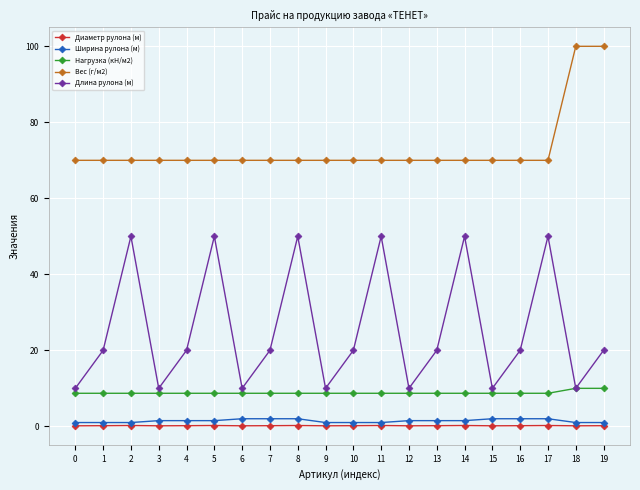

True or false: Длина рулона (м) and Ширина рулона (м) intersect in this chart.

False